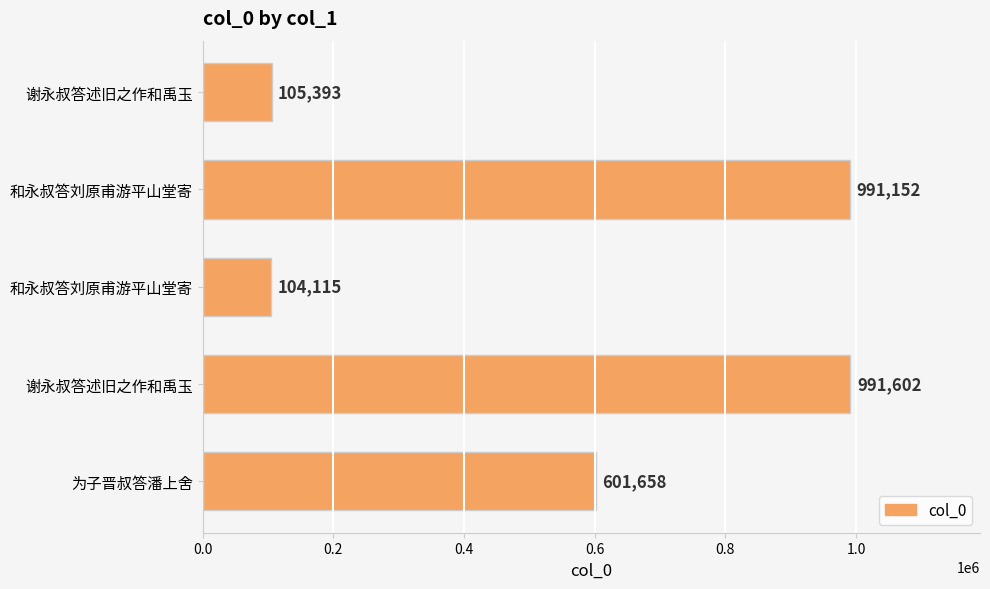

Count the number of categories in the chart.

5